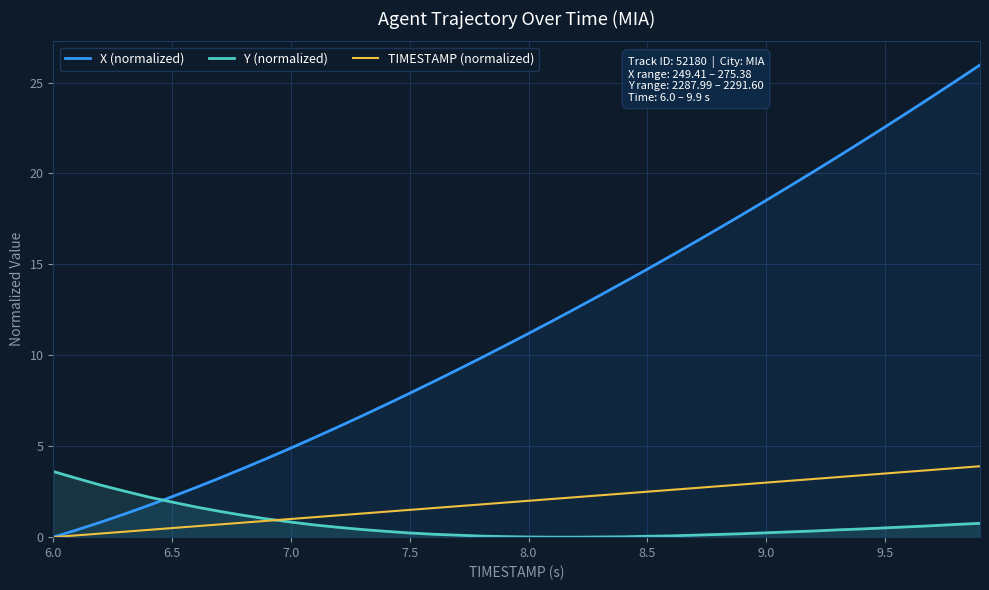

What is the total value across all series at 6.0?

3.6